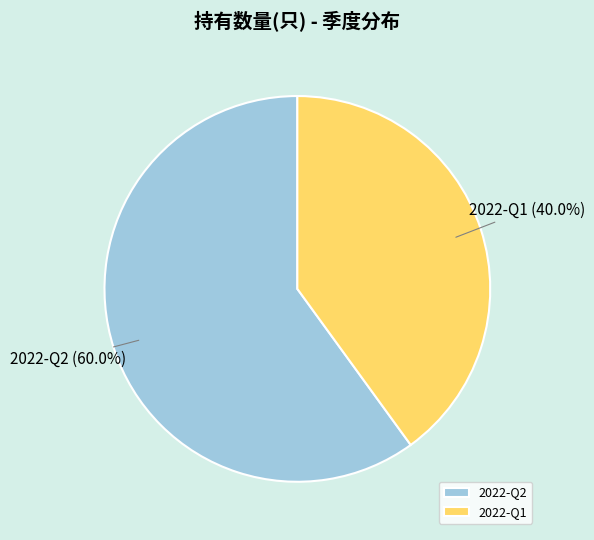

Approximately how many times larger is the value at 2022-Q1 compared to 2022-Q2?

0.7